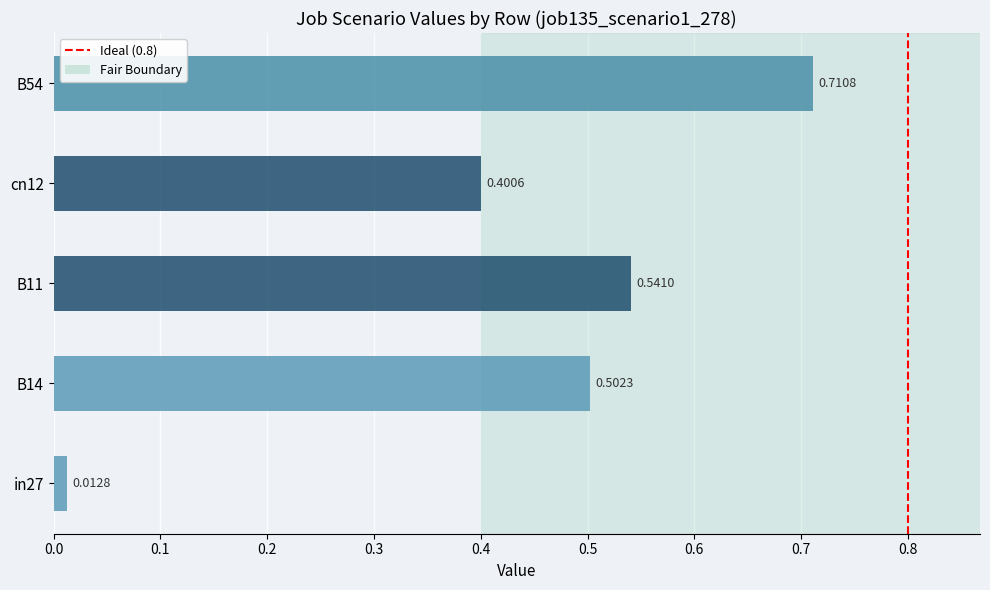

True or false: the data shows 0 at 0.8.

True